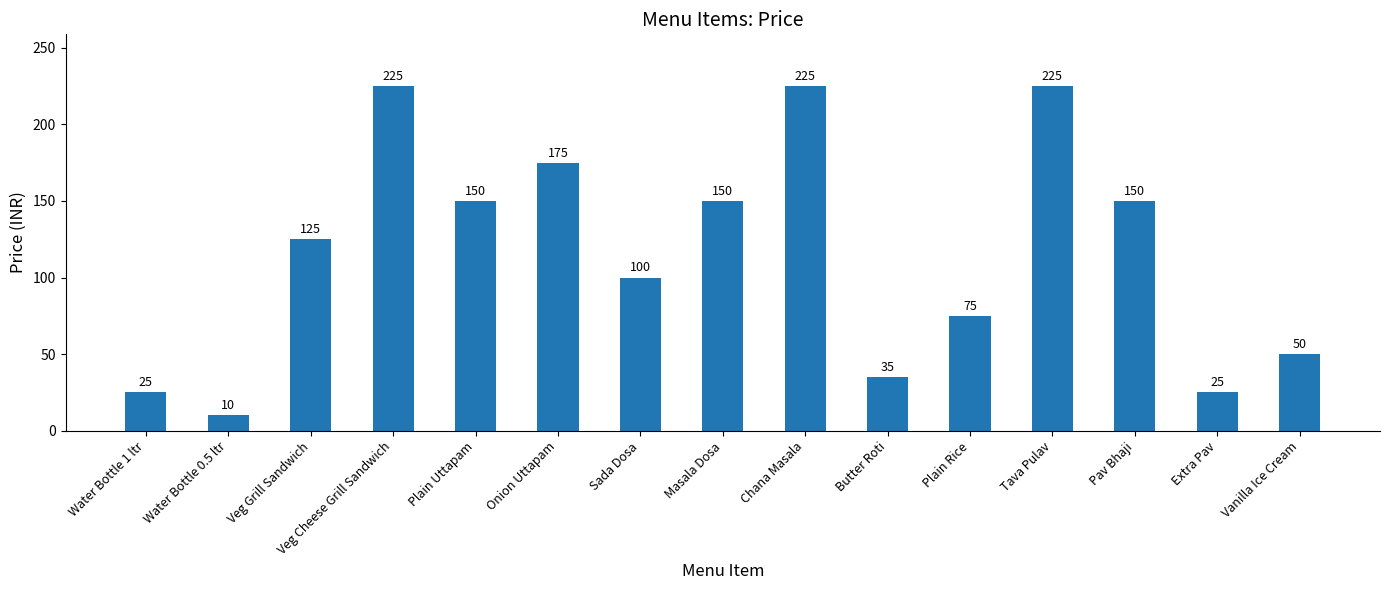

True or false: the data shows 211 at Pav Bhaji.

False